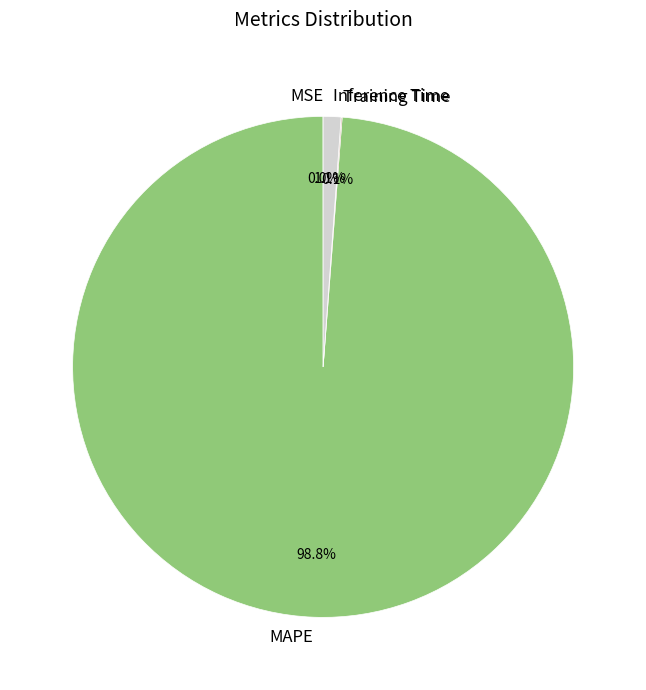

Which slice is the largest?

MAPE